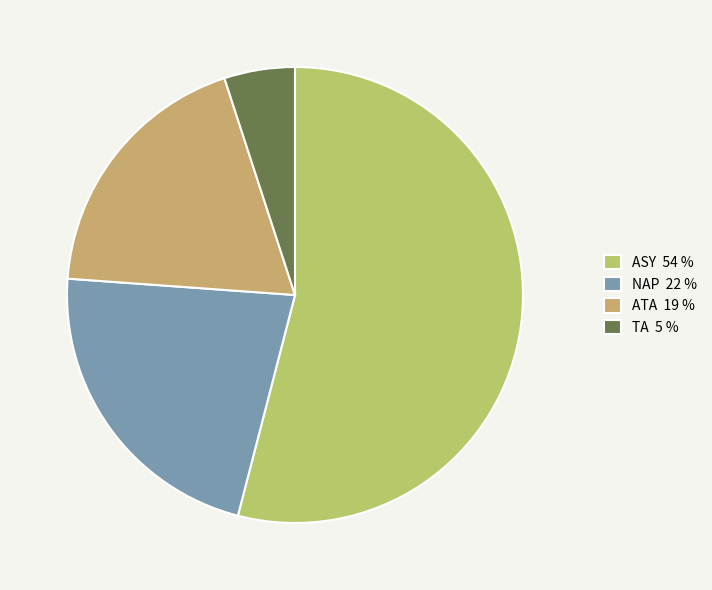

Does any single category account for the majority?

Yes